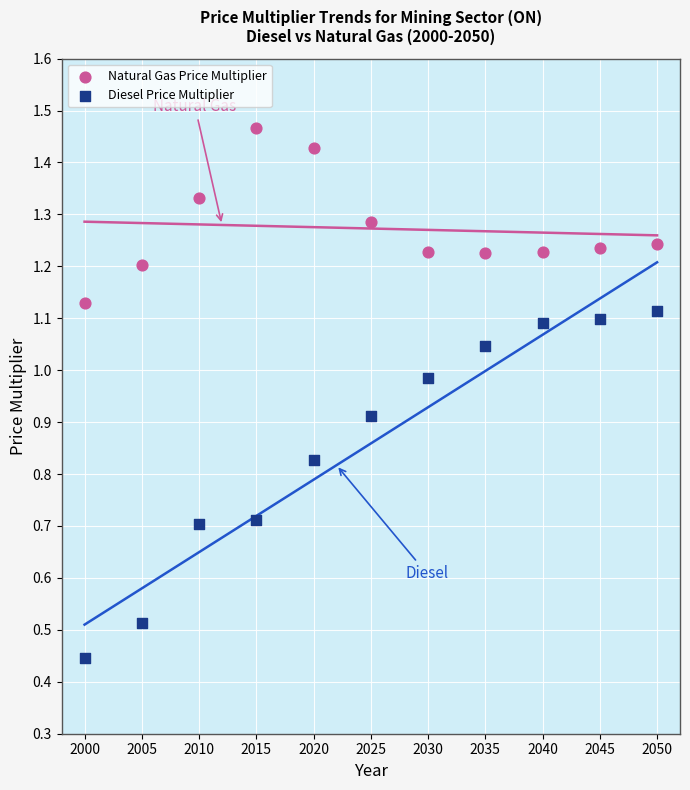

Across all data points, what is the range of X values (max minus min)?

50.0